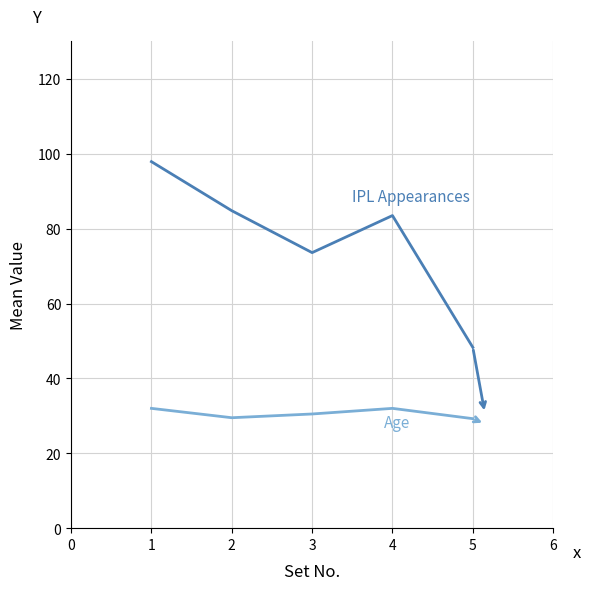

Does the chart display data point markers on the line(s)?

No